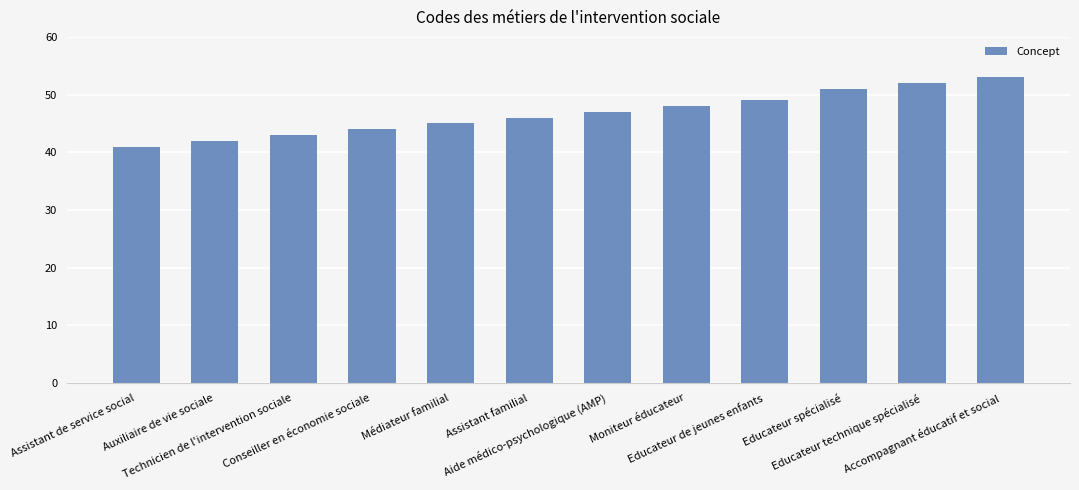

What is the label of the 1st bar from the left?

Assistant de service social